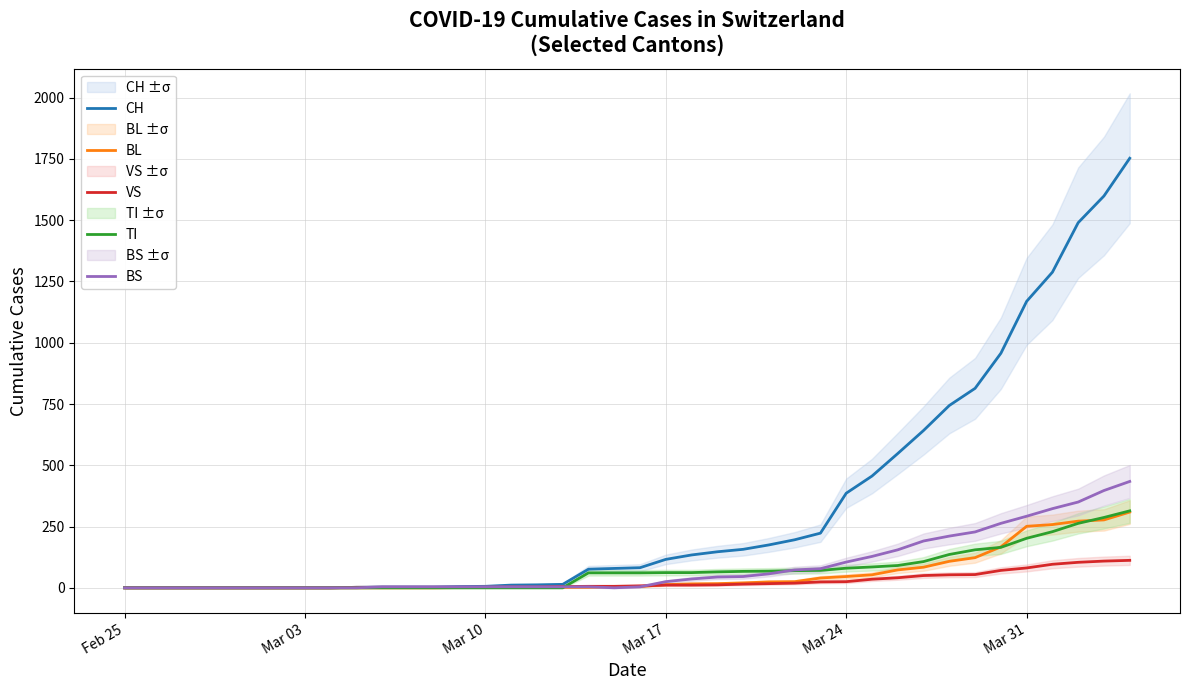

True or false: BL and TI cross at least once.

True